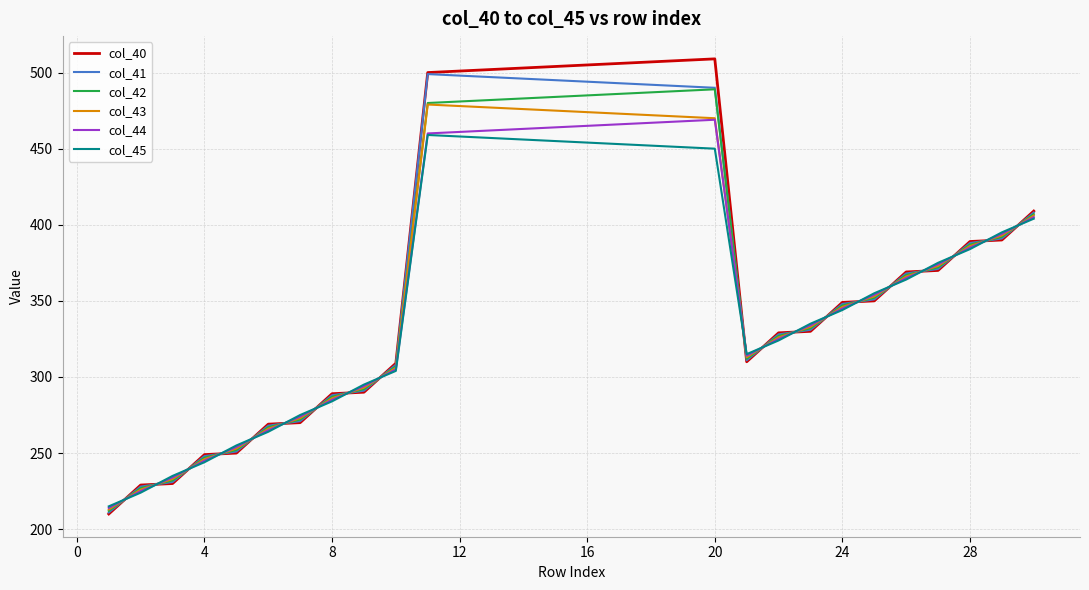

What is the greatest value displayed?

509.0